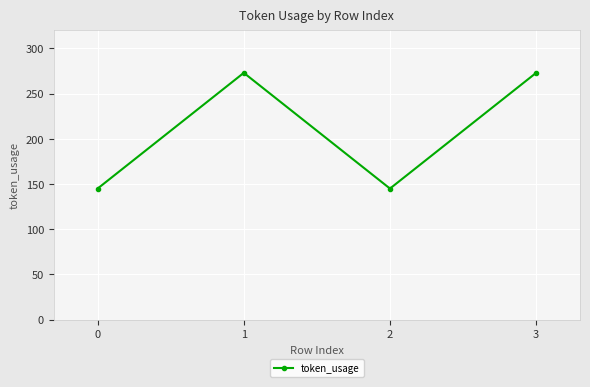

The chart shows a value of 145 at 2. True or false?

True